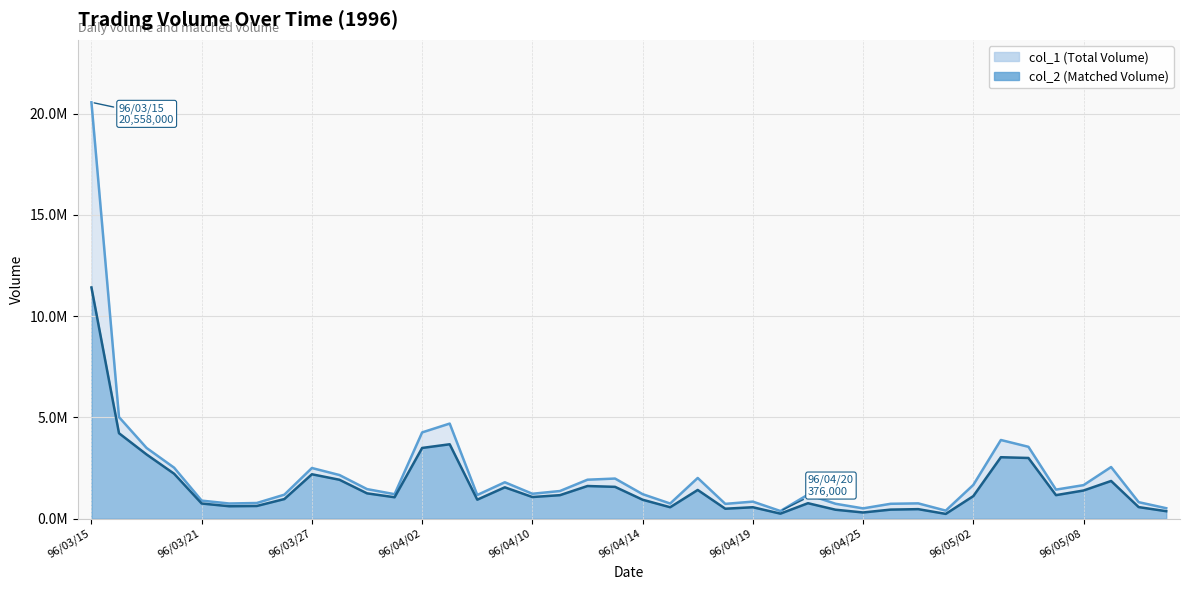

Which category has the highest value across all series?

96/03/15